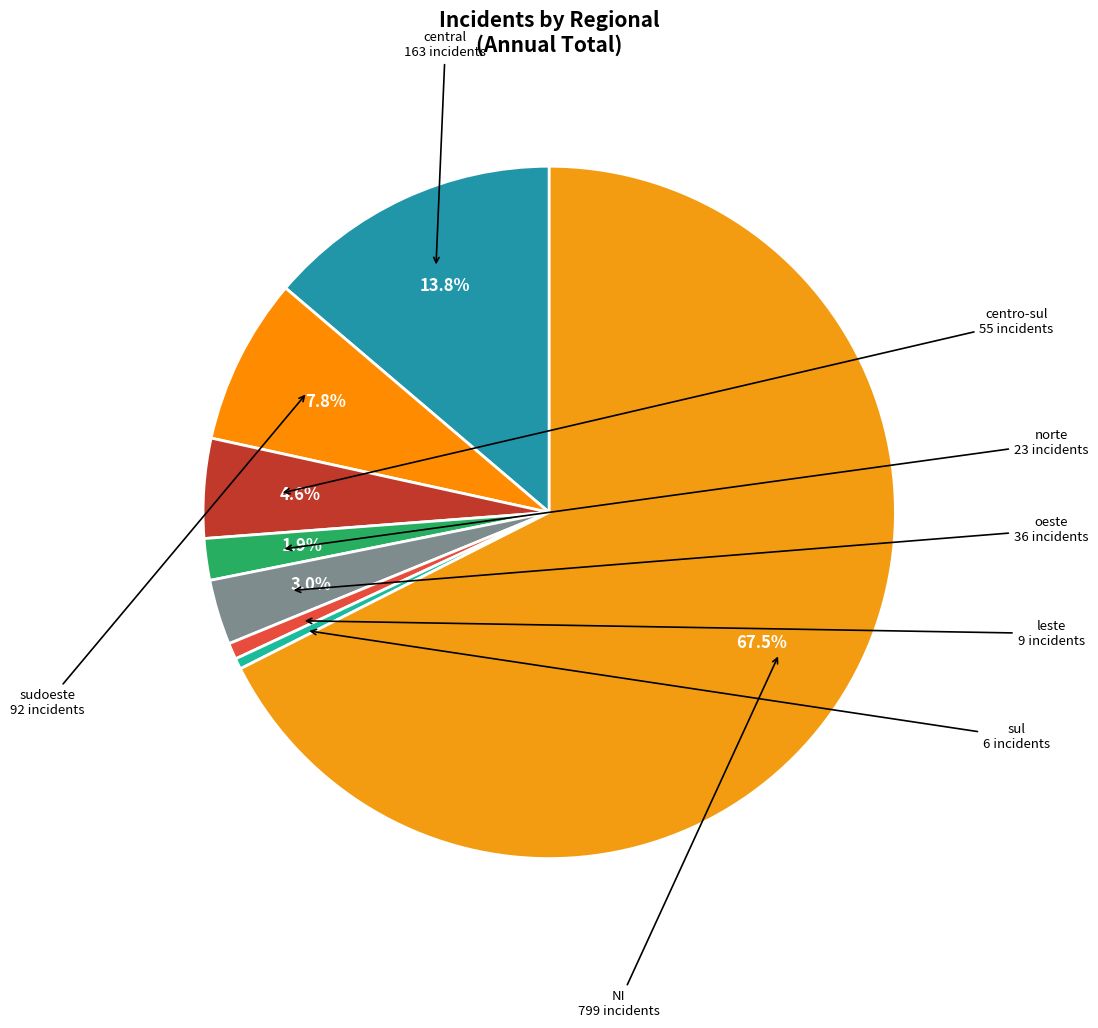

How many slices are in this pie chart?

8